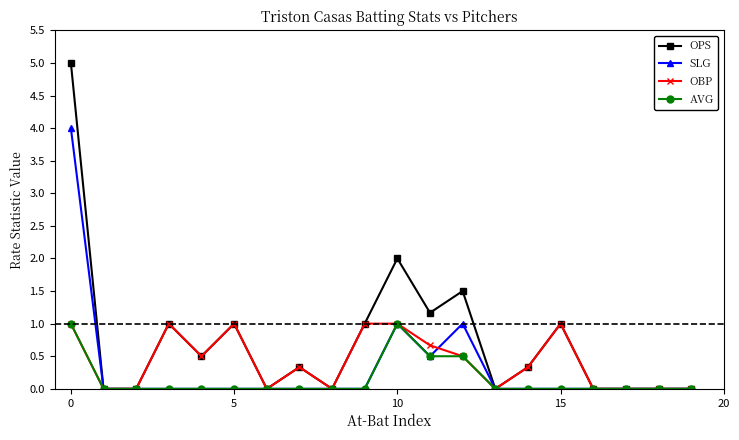

True or false: OPS has more than 2 points higher than both neighbors.

True